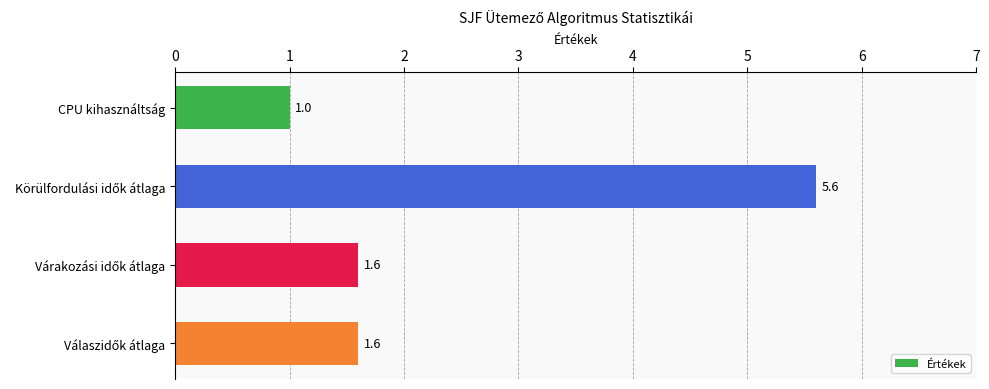

How many values are between 1 and 5?

3